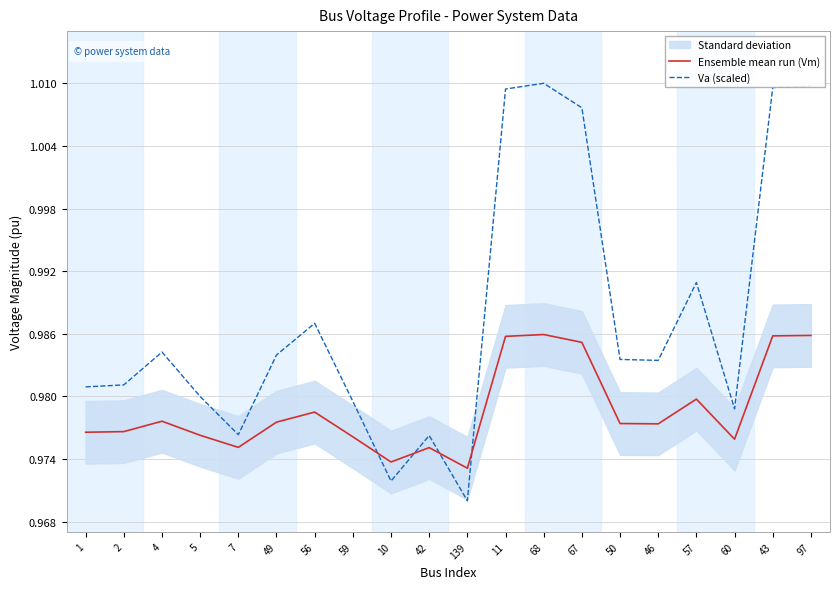

List the series in order of their overall mean, lowest first.

Ensemble mean run (Vm), Va (scaled)